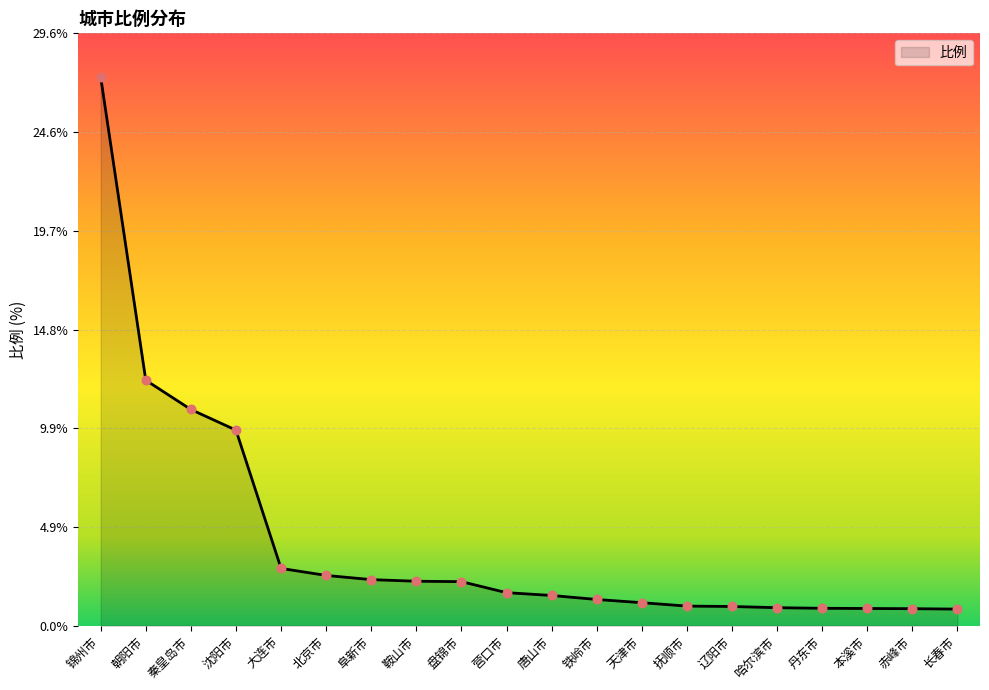

What is the change in value from 唐山市 to 长春市?

-0.7